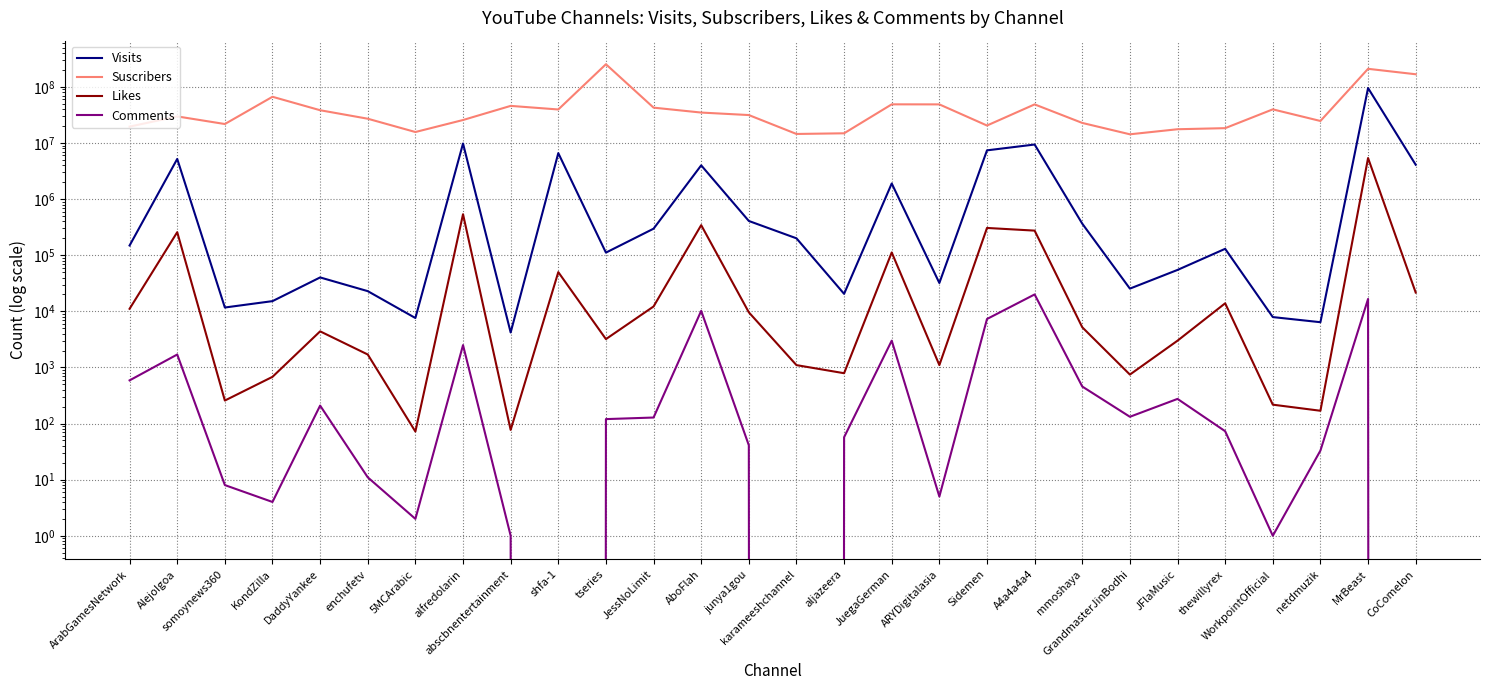

What are all the series names shown in the legend?

Visits, Suscribers, Likes, Comments